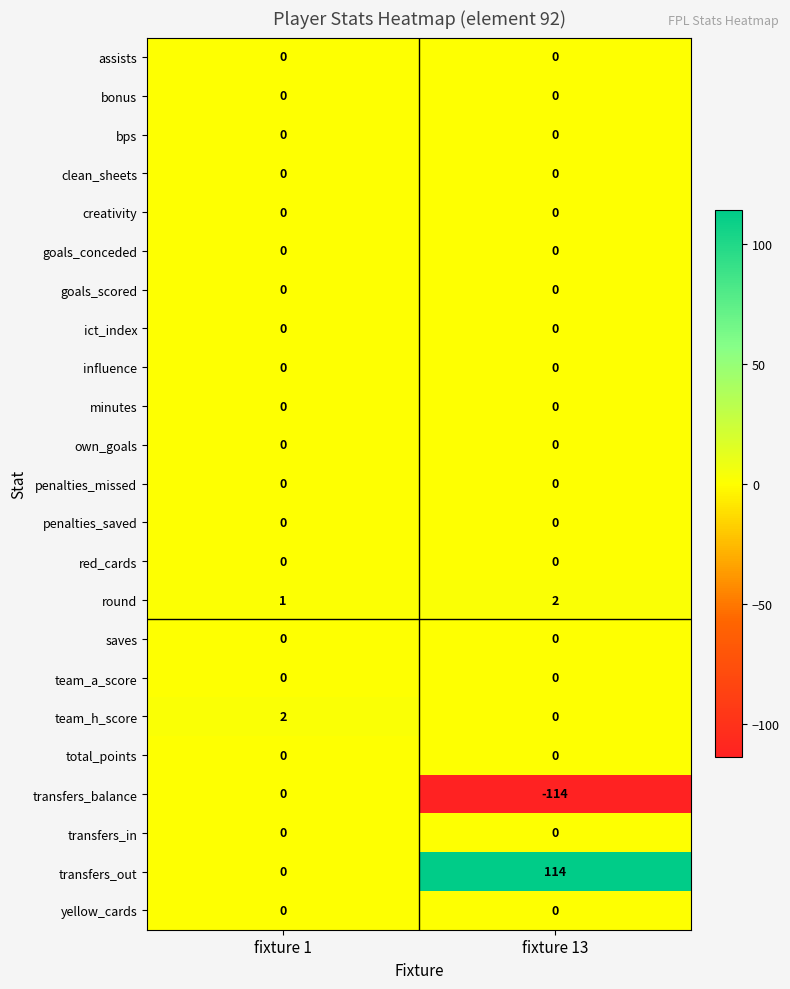

What is the difference between the maximum and minimum values in the transfers_out series?

114